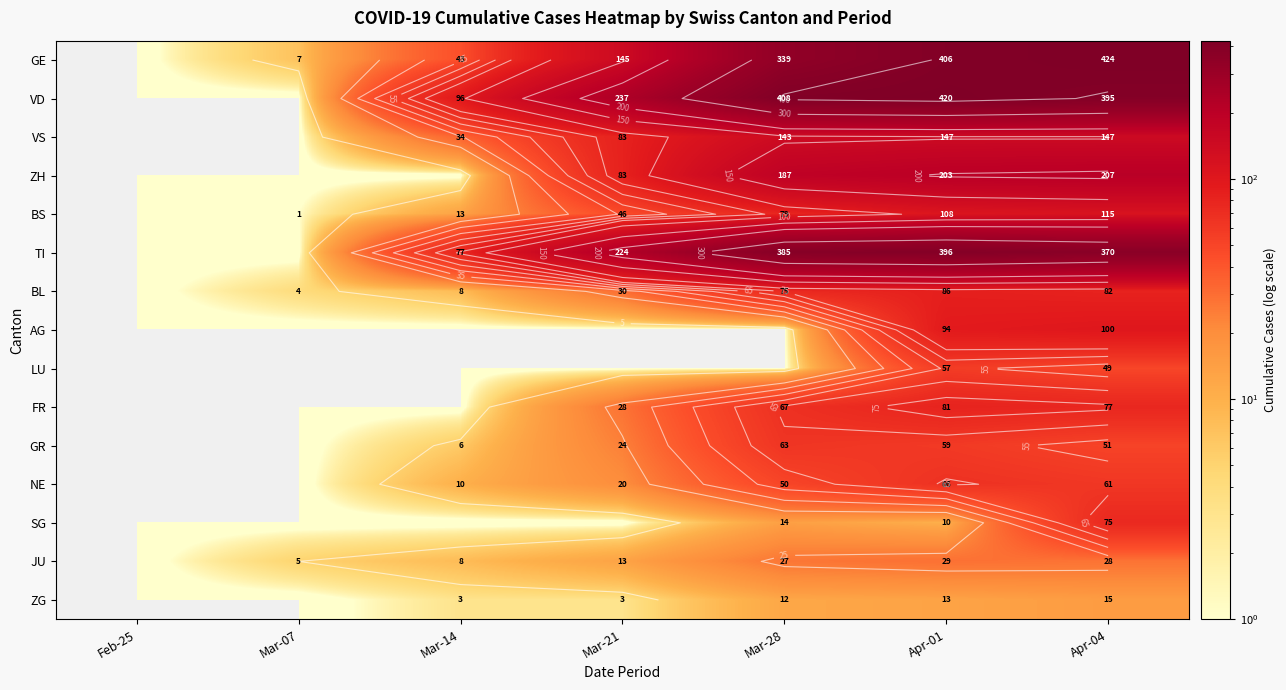

Rank the series at Apr-04 from lowest to highest value.

ZG, JU, LU, GR, NE, SG, FR, BL, AG, BS, VS, ZH, TI, VD, GE